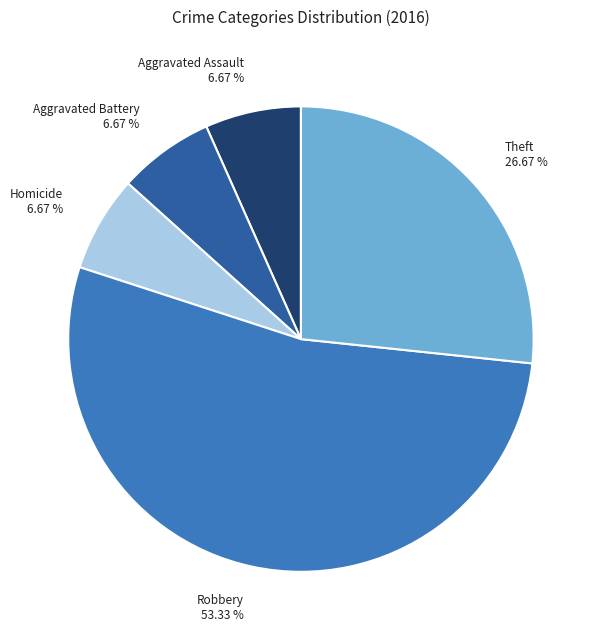

Combined, do Aggravated Battery and Theft account for over 50%?

No